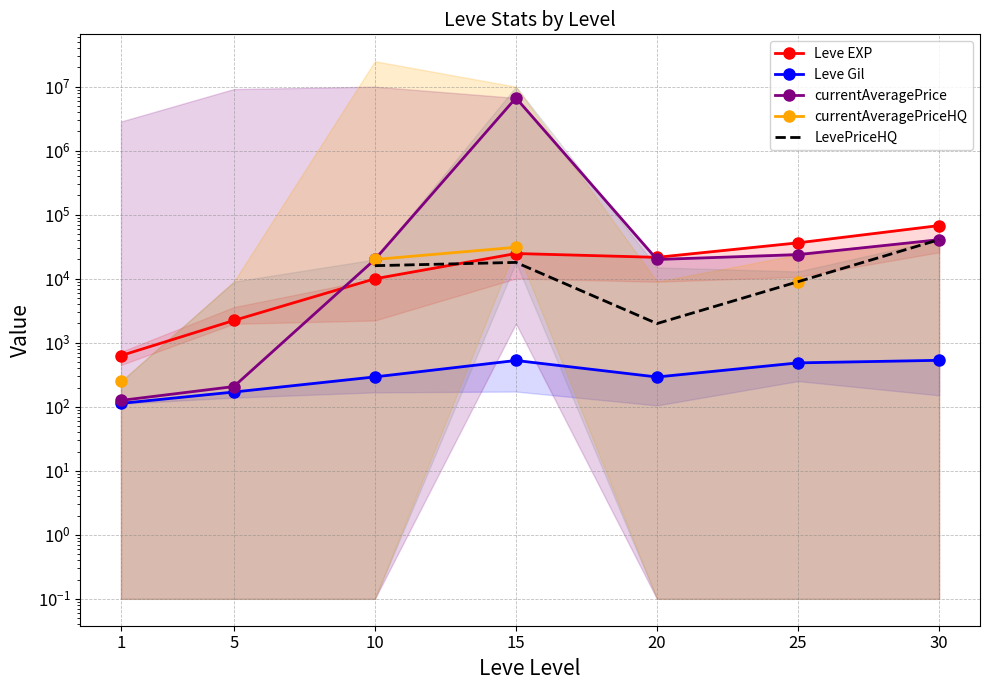

True or false: currentAveragePriceHQ has more than 0 interior local peaks.

False